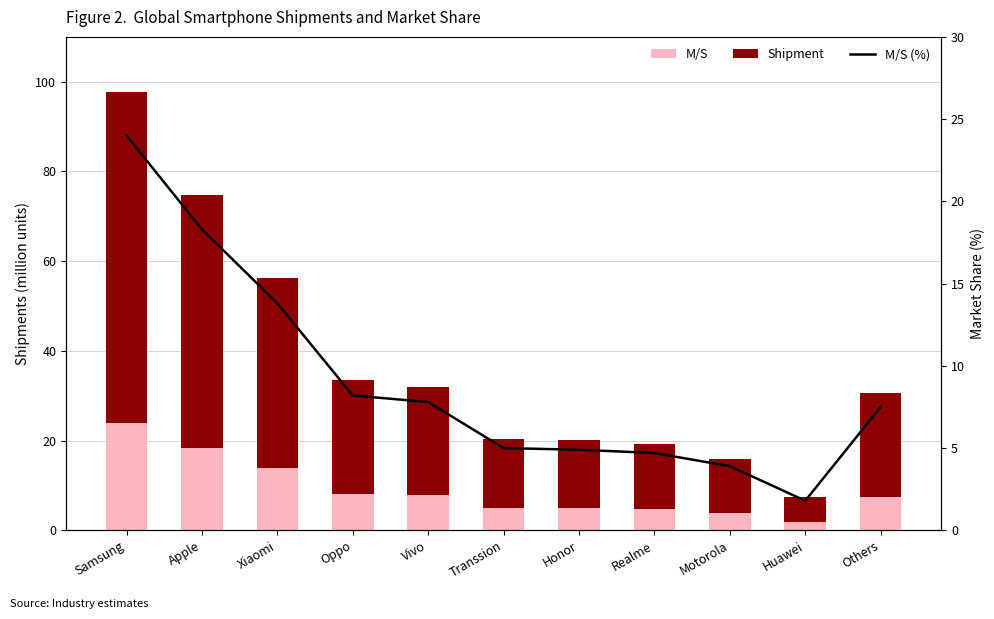

At which label does M/S (%) reach its minimum?

Huawei